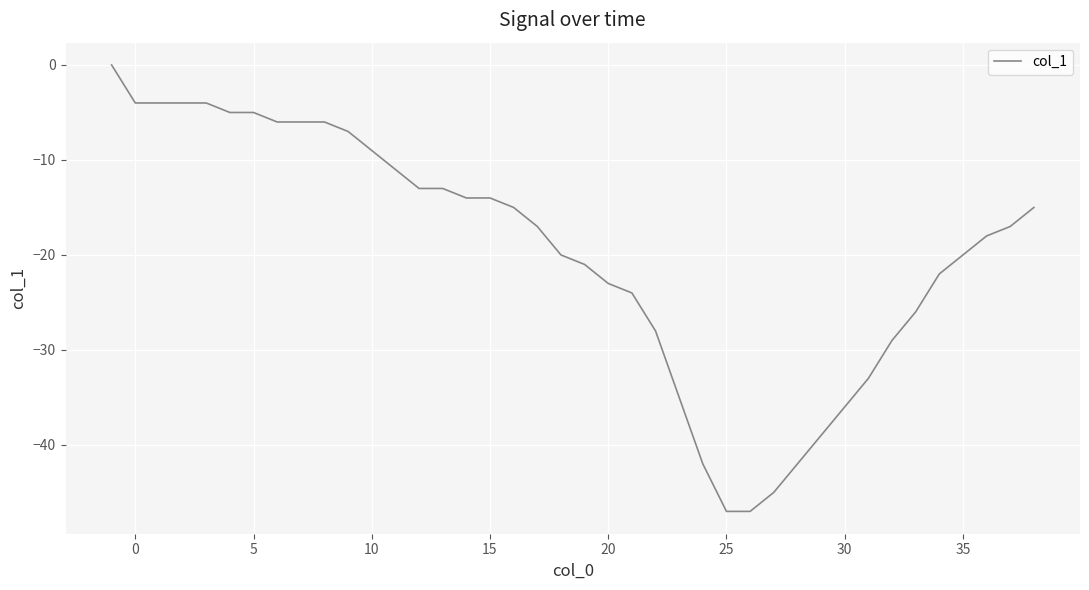

What is the difference between the maximum and minimum values?

47